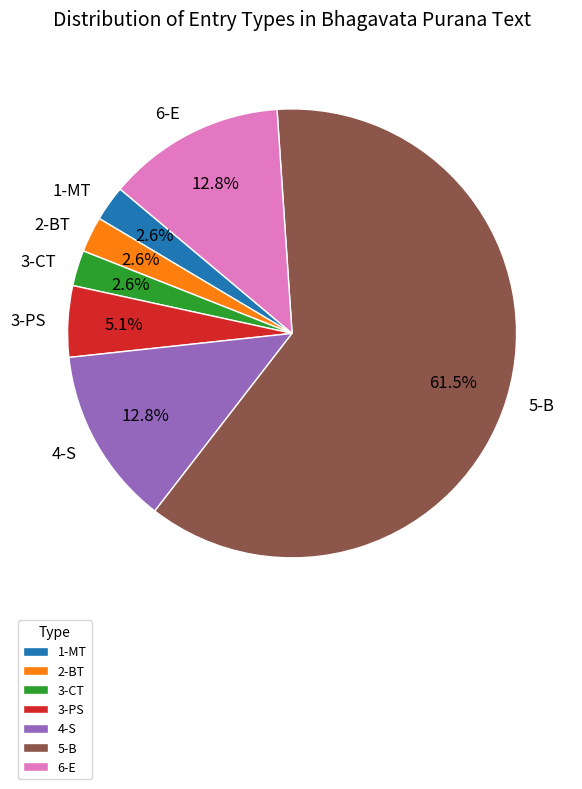

To the nearest percent, what is the combined percentage of 6-E and 3-PS?

18%